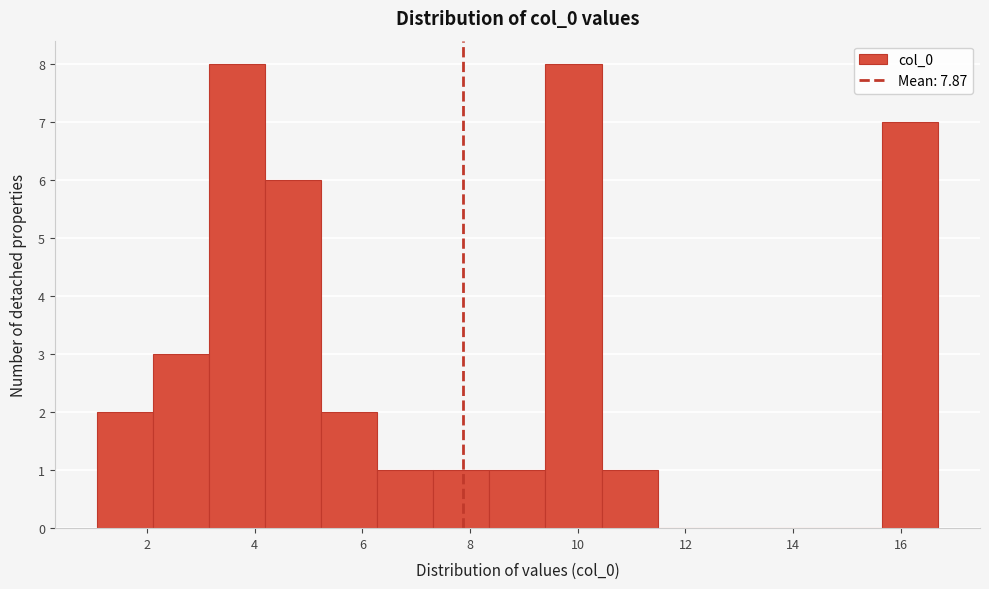

Reading left to right, list every bar in this chart as the range it spans on the x-axis followed by its height. Neither the bar edges nor the heights are printed on the chart, so give them approximately, as read against the axes.

1.0 to 2.2: 2
2.2 to 3.2: 3
3.2 to 4.2: 8
4.2 to 5.2: 6
5.2 to 6.2: 2
6.2 to 7.4: 1
7.4 to 8.4: 1
8.4 to 9.4: 1
9.4 to 10.4: 8
10.4 to 11.4: 1
11.4 to 12.6: 0
12.6 to 13.6: 0
13.6 to 14.6: 0
14.6 to 15.6: 0
15.6 to 16.6: 7